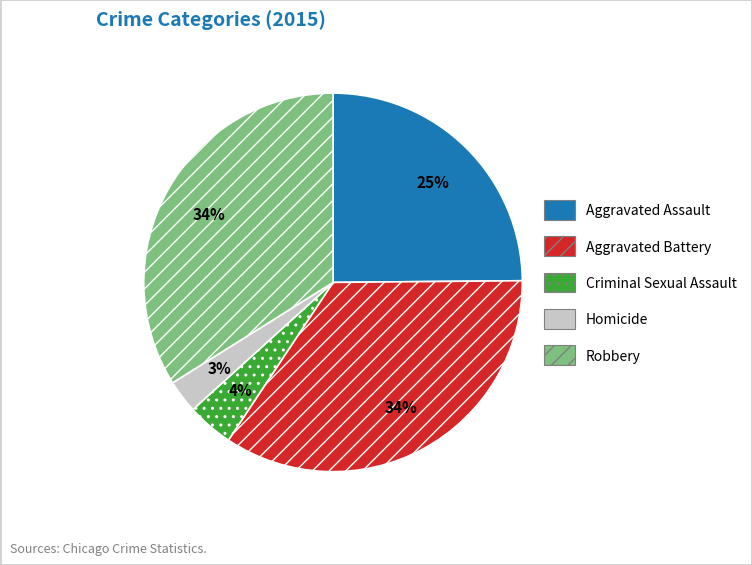

True or false: Robbery accounts for 34% of the total.

True